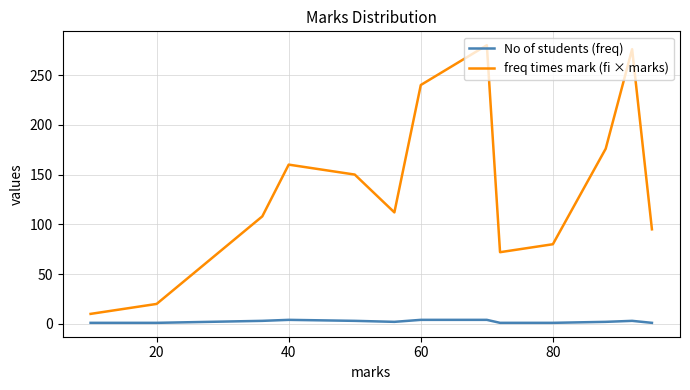

List the series in order of their overall mean, highest first.

freq times mark (fi × marks), No of students (freq)